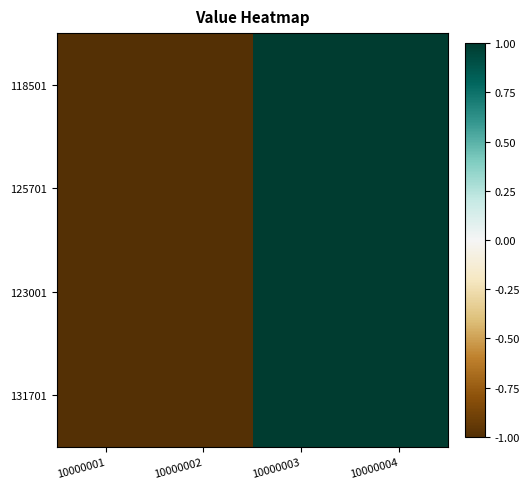

How many categories are shown in the chart?

4